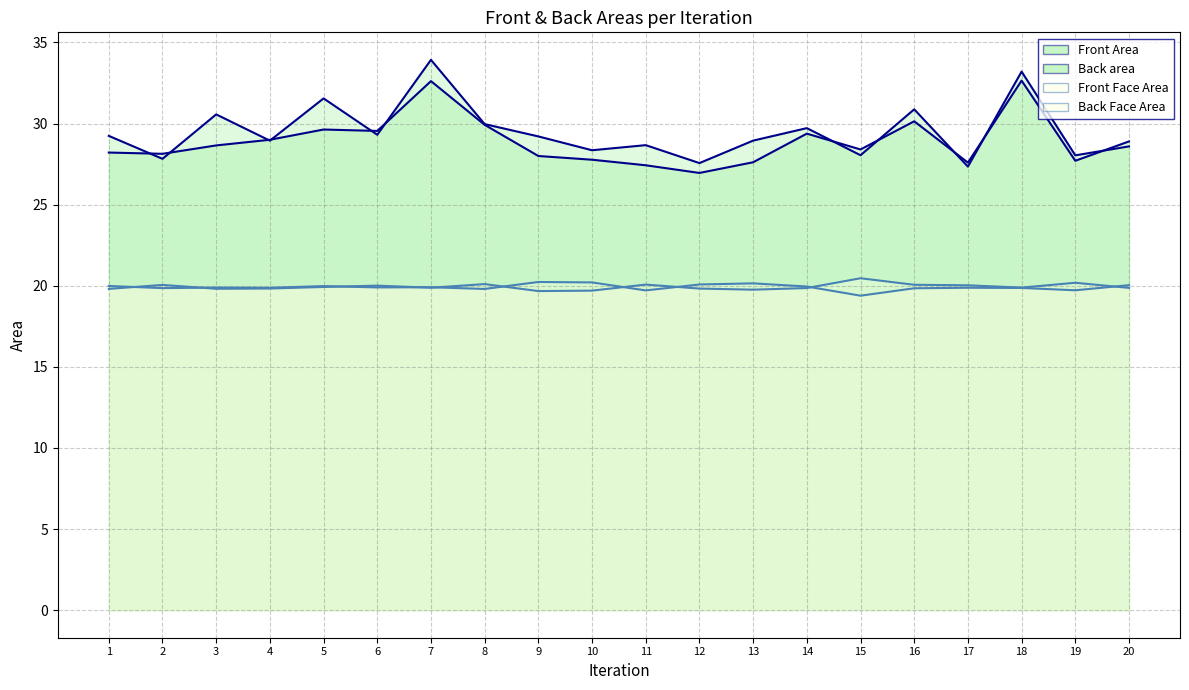

Which series has the widest spread of values?

Front Area